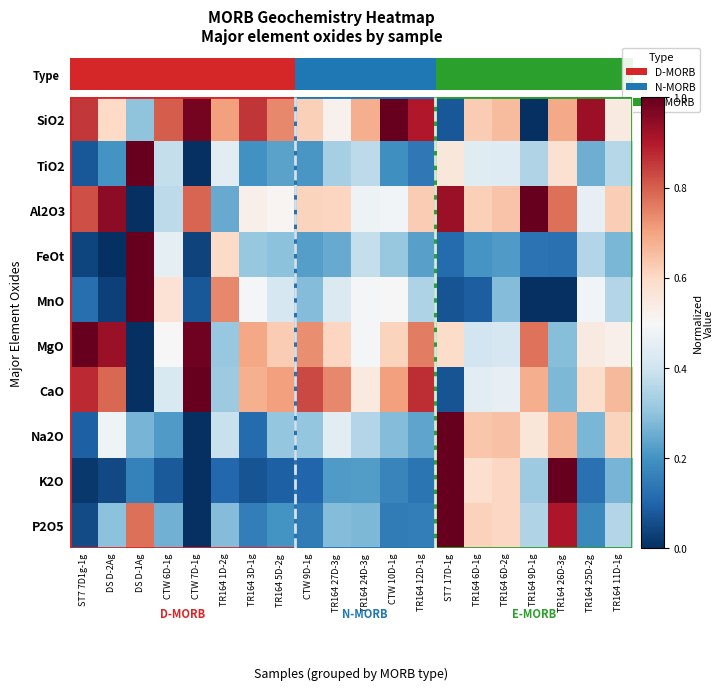

Reading right to left, extract all data points from this chart.

SiO2: TR164 11D-1g=0.5	TR164 25D-2g=0.9	TR164 26D-3g=0.7	TR164 9D-1g=0.0	TR164 6D-2g=0.7	TR164 6D-1g=0.6	ST7 17D-1g=0.1	TR164 12D-1g=0.9	CTW 10D-1g=1.0	TR164 24D-3g=0.7	TR164 27D-3g=0.5	CTW 9D-1g=0.6	TR164 5D-2g=0.7	TR164 3D-1g=0.9	TR164 1D-2g=0.7	CTW 7D-1g=1.0	CTW 6D-1g=0.8	DS D-1Ag=0.3	DS D-2Ag=0.6	ST7 7D1g-1g=0.9
TiO2: TR164 11D-1g=0.4	TR164 25D-2g=0.3	TR164 26D-3g=0.6	TR164 9D-1g=0.4	TR164 6D-2g=0.4	TR164 6D-1g=0.4	ST7 17D-1g=0.6	TR164 12D-1g=0.1	CTW 10D-1g=0.2	TR164 24D-3g=0.4	TR164 27D-3g=0.3	CTW 9D-1g=0.2	TR164 5D-2g=0.2	TR164 3D-1g=0.2	TR164 1D-2g=0.4	CTW 7D-1g=0.0	CTW 6D-1g=0.4	DS D-1Ag=1.0	DS D-2Ag=0.2	ST7 7D1g-1g=0.1
Al2O3: TR164 11D-1g=0.6	TR164 25D-2g=0.5	TR164 26D-3g=0.8	TR164 9D-1g=1.0	TR164 6D-2g=0.6	TR164 6D-1g=0.6	ST7 17D-1g=0.9	TR164 12D-1g=0.6	CTW 10D-1g=0.5	TR164 24D-3g=0.5	TR164 27D-3g=0.6	CTW 9D-1g=0.6	TR164 5D-2g=0.5	TR164 3D-1g=0.5	TR164 1D-2g=0.2	CTW 7D-1g=0.8	CTW 6D-1g=0.4	DS D-1Ag=0.0	DS D-2Ag=0.9	ST7 7D1g-1g=0.8
FeOt: TR164 11D-1g=0.3	TR164 25D-2g=0.4	TR164 26D-3g=0.1	TR164 9D-1g=0.1	TR164 6D-2g=0.2	TR164 6D-1g=0.2	ST7 17D-1g=0.1	TR164 12D-1g=0.2	CTW 10D-1g=0.3	TR164 24D-3g=0.4	TR164 27D-3g=0.2	CTW 9D-1g=0.2	TR164 5D-2g=0.3	TR164 3D-1g=0.3	TR164 1D-2g=0.6	CTW 7D-1g=0.0	CTW 6D-1g=0.5	DS D-1Ag=1.0	DS D-2Ag=0.0	ST7 7D1g-1g=0.0
MnO: TR164 11D-1g=0.4	TR164 25D-2g=0.5	TR164 26D-3g=0.0	TR164 9D-1g=0.0	TR164 6D-2g=0.3	TR164 6D-1g=0.1	ST7 17D-1g=0.1	TR164 12D-1g=0.3	CTW 10D-1g=0.5	TR164 24D-3g=0.5	TR164 27D-3g=0.4	CTW 9D-1g=0.3	TR164 5D-2g=0.4	TR164 3D-1g=0.5	TR164 1D-2g=0.7	CTW 7D-1g=0.1	CTW 6D-1g=0.6	DS D-1Ag=1.0	DS D-2Ag=0.0	ST7 7D1g-1g=0.1
MgO: TR164 11D-1g=0.5	TR164 25D-2g=0.5	TR164 26D-3g=0.3	TR164 9D-1g=0.8	TR164 6D-2g=0.4	TR164 6D-1g=0.4	ST7 17D-1g=0.6	TR164 12D-1g=0.8	CTW 10D-1g=0.6	TR164 24D-3g=0.5	TR164 27D-3g=0.6	CTW 9D-1g=0.7	TR164 5D-2g=0.6	TR164 3D-1g=0.7	TR164 1D-2g=0.3	CTW 7D-1g=1.0	CTW 6D-1g=0.5	DS D-1Ag=0.0	DS D-2Ag=0.9	ST7 7D1g-1g=1.0
CaO: TR164 11D-1g=0.7	TR164 25D-2g=0.6	TR164 26D-3g=0.3	TR164 9D-1g=0.7	TR164 6D-2g=0.5	TR164 6D-1g=0.4	ST7 17D-1g=0.1	TR164 12D-1g=0.9	CTW 10D-1g=0.7	TR164 24D-3g=0.5	TR164 27D-3g=0.7	CTW 9D-1g=0.8	TR164 5D-2g=0.7	TR164 3D-1g=0.7	TR164 1D-2g=0.3	CTW 7D-1g=1.0	CTW 6D-1g=0.4	DS D-1Ag=0.0	DS D-2Ag=0.8	ST7 7D1g-1g=0.9
Na2O: TR164 11D-1g=0.6	TR164 25D-2g=0.3	TR164 26D-3g=0.7	TR164 9D-1g=0.6	TR164 6D-2g=0.6	TR164 6D-1g=0.6	ST7 17D-1g=1.0	TR164 12D-1g=0.2	CTW 10D-1g=0.3	TR164 24D-3g=0.4	TR164 27D-3g=0.4	CTW 9D-1g=0.3	TR164 5D-2g=0.3	TR164 3D-1g=0.1	TR164 1D-2g=0.4	CTW 7D-1g=0.0	CTW 6D-1g=0.2	DS D-1Ag=0.3	DS D-2Ag=0.5	ST7 7D1g-1g=0.1
K2O: TR164 11D-1g=0.3	TR164 25D-2g=0.1	TR164 26D-3g=1.0	TR164 9D-1g=0.3	TR164 6D-2g=0.6	TR164 6D-1g=0.6	ST7 17D-1g=1.0	TR164 12D-1g=0.1	CTW 10D-1g=0.2	TR164 24D-3g=0.2	TR164 27D-3g=0.2	CTW 9D-1g=0.1	TR164 5D-2g=0.1	TR164 3D-1g=0.1	TR164 1D-2g=0.1	CTW 7D-1g=0.0	CTW 6D-1g=0.1	DS D-1Ag=0.2	DS D-2Ag=0.0	ST7 7D1g-1g=0.0
P2O5: TR164 11D-1g=0.4	TR164 25D-2g=0.2	TR164 26D-3g=0.9	TR164 9D-1g=0.3	TR164 6D-2g=0.6	TR164 6D-1g=0.6	ST7 17D-1g=1.0	TR164 12D-1g=0.2	CTW 10D-1g=0.1	TR164 24D-3g=0.3	TR164 27D-3g=0.3	CTW 9D-1g=0.2	TR164 5D-2g=0.2	TR164 3D-1g=0.2	TR164 1D-2g=0.3	CTW 7D-1g=0.0	CTW 6D-1g=0.3	DS D-1Ag=0.8	DS D-2Ag=0.3	ST7 7D1g-1g=0.1